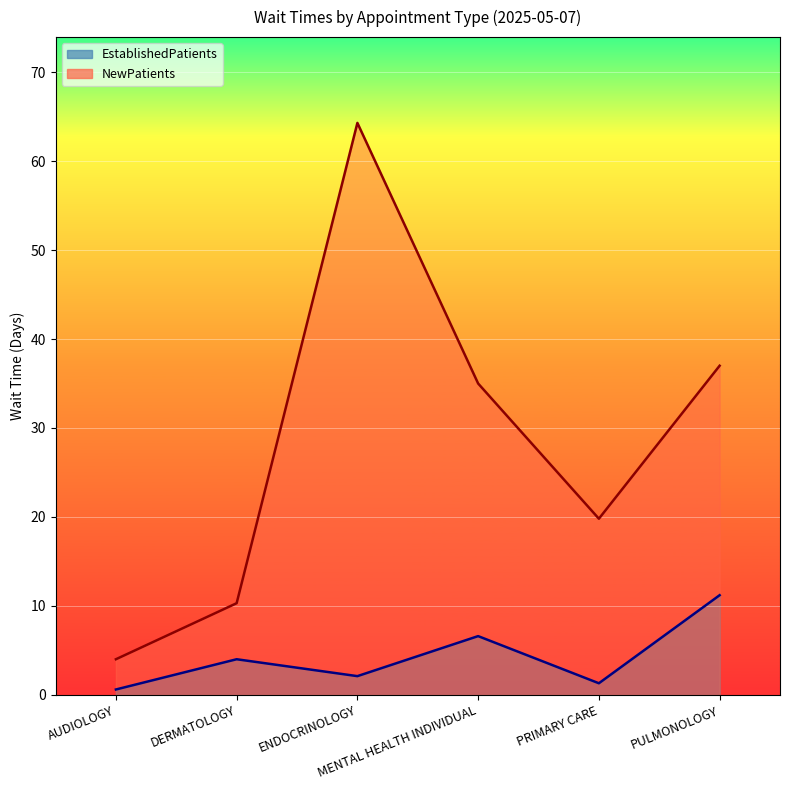

What is the label of the 4th point from the left?

MENTAL HEALTH INDIVIDUAL